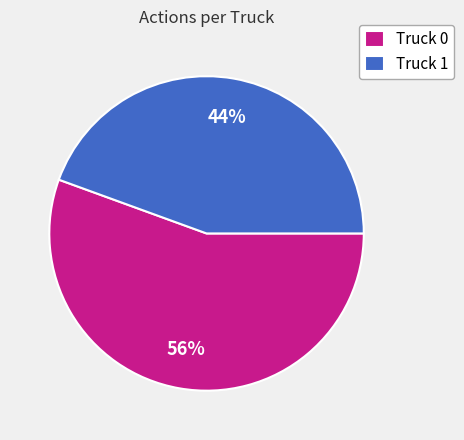

Is it true that Truck 1 is 58% of the pie?

False